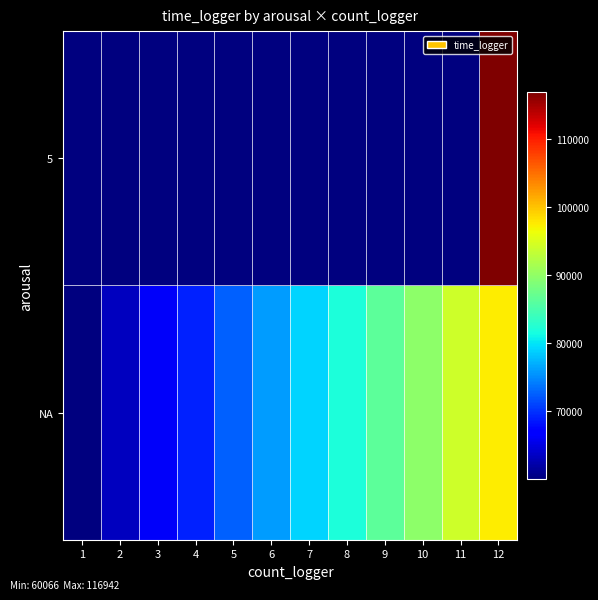

At how many categories does at least one series exceed 103555?

1